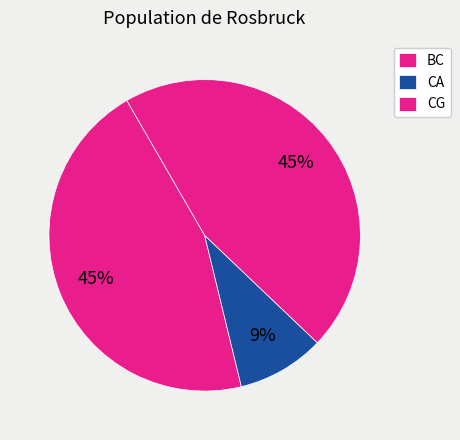

How many segments does this pie chart have?

3